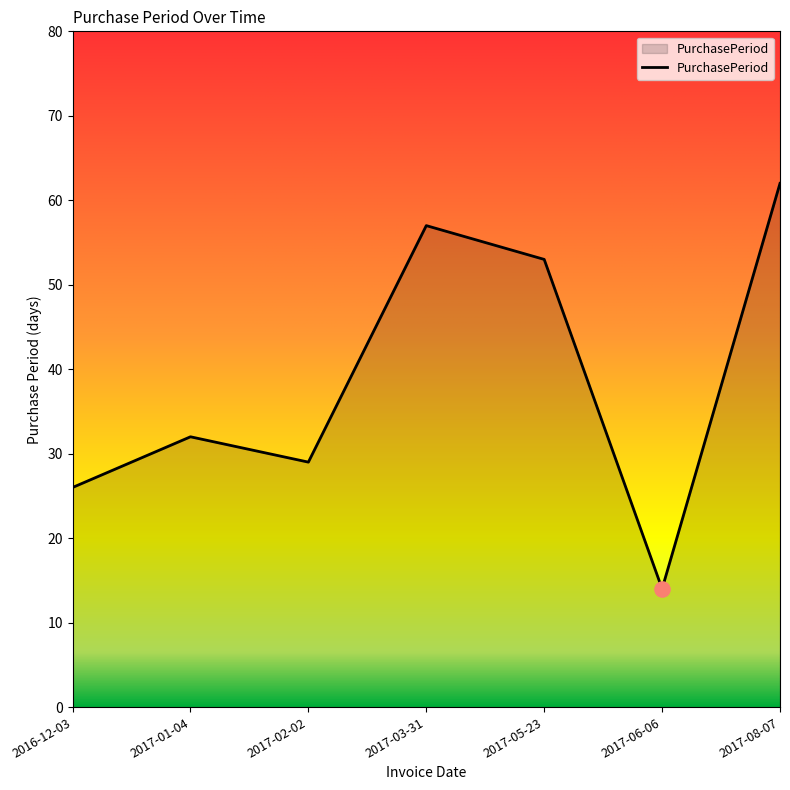

Which has a higher value, 2016-12-03 or 2017-06-06?

2016-12-03